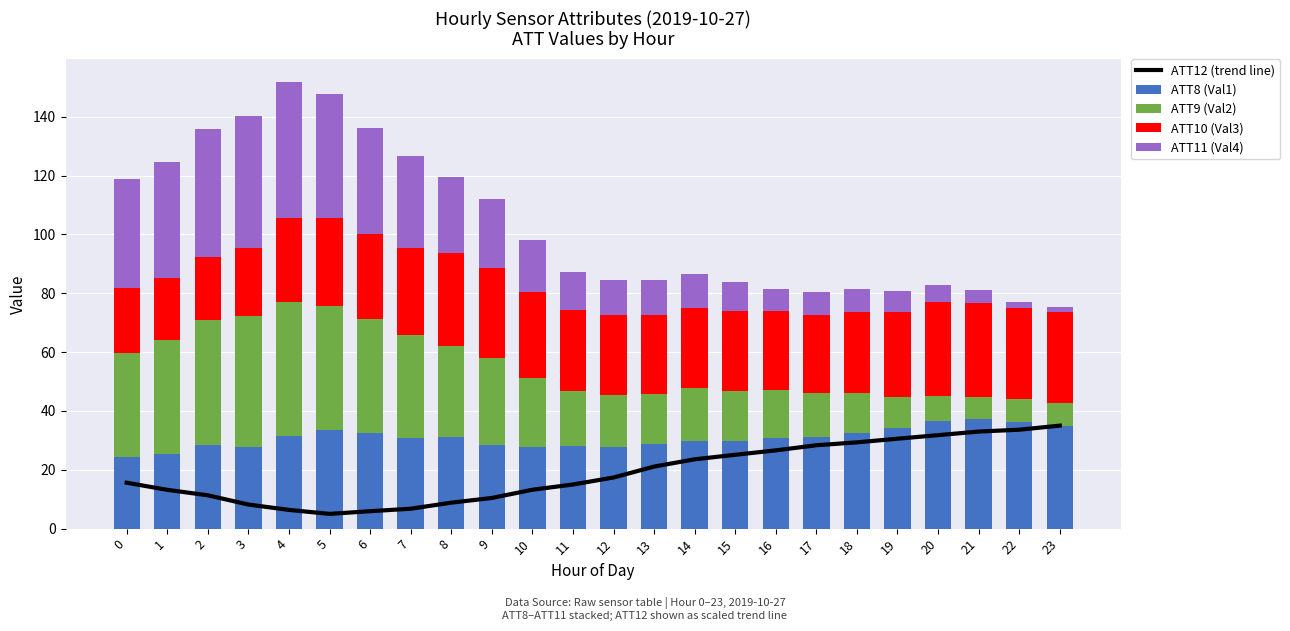

What is the sum of the ATT10 (Val3) values at 20 and 4?

60.5